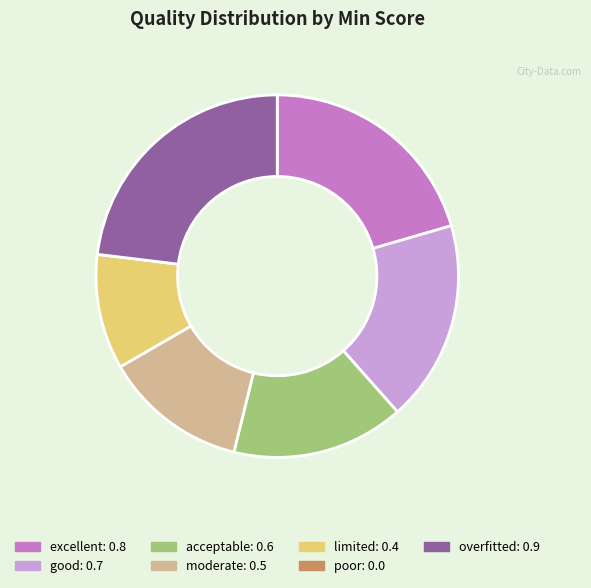

Is the sum of moderate and overfitted greater than half?

No